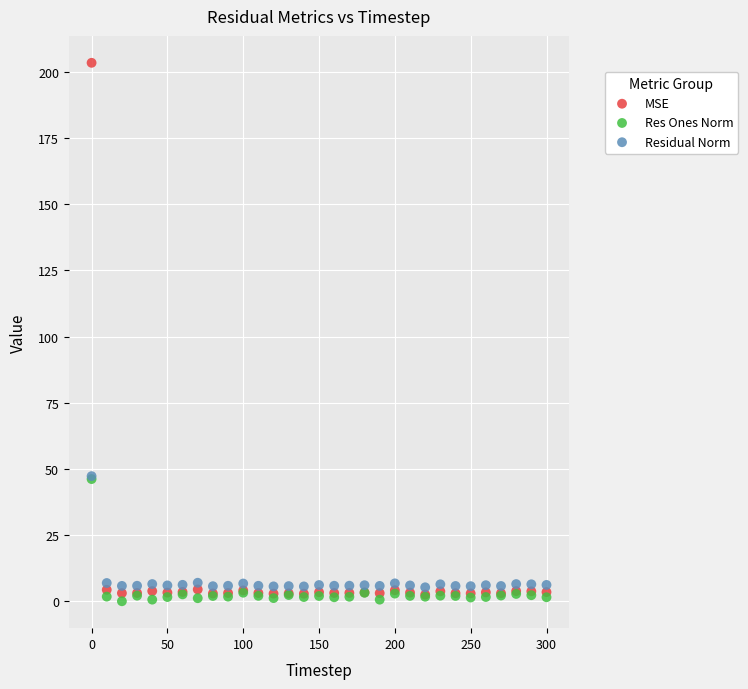

What are all the series names shown in the legend?

MSE, Res Ones Norm, Residual Norm